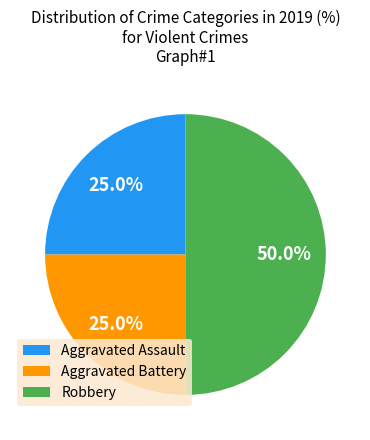

Combined, do Aggravated Assault and Robbery account for over 50%?

Yes